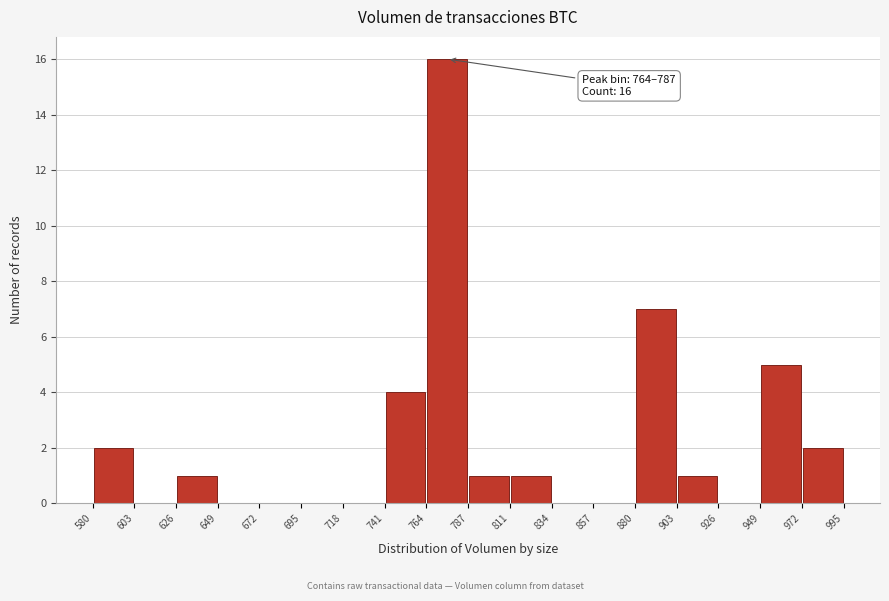

Which range on the x-axis has the tallest bar?

764 to 787